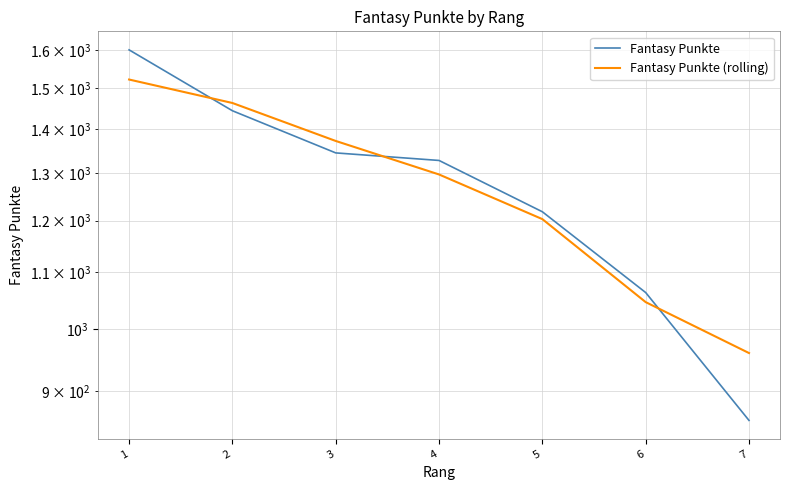

What is the difference between the Fantasy Punkte values at 2 and 1?

156.0